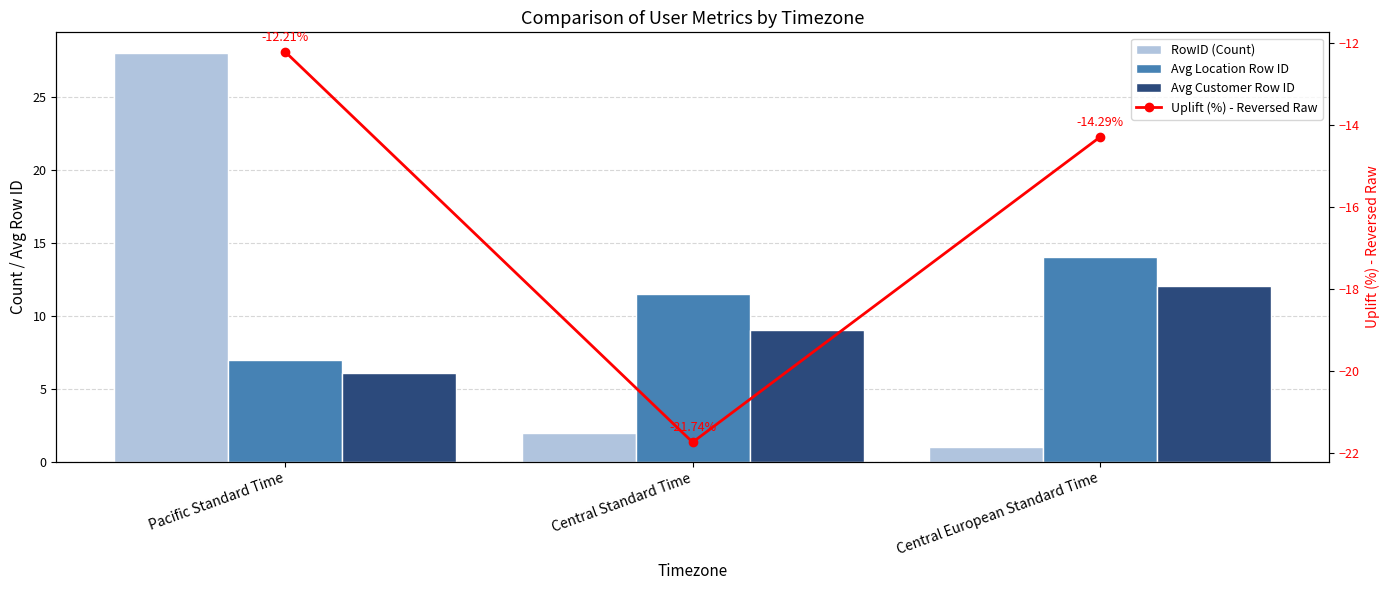

Which category has the lowest value in the Uplift (%) - Reversed Raw series?

Central Standard Time